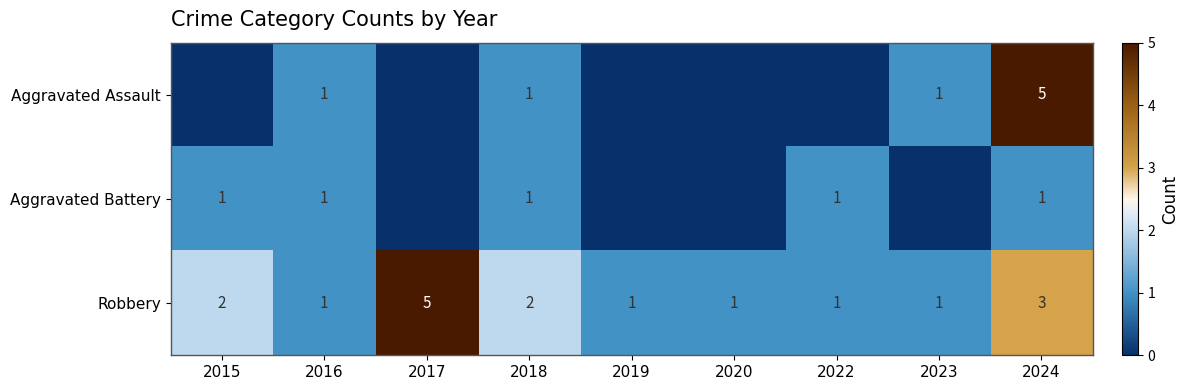

Where is Robbery nearest to the value 3?

2024